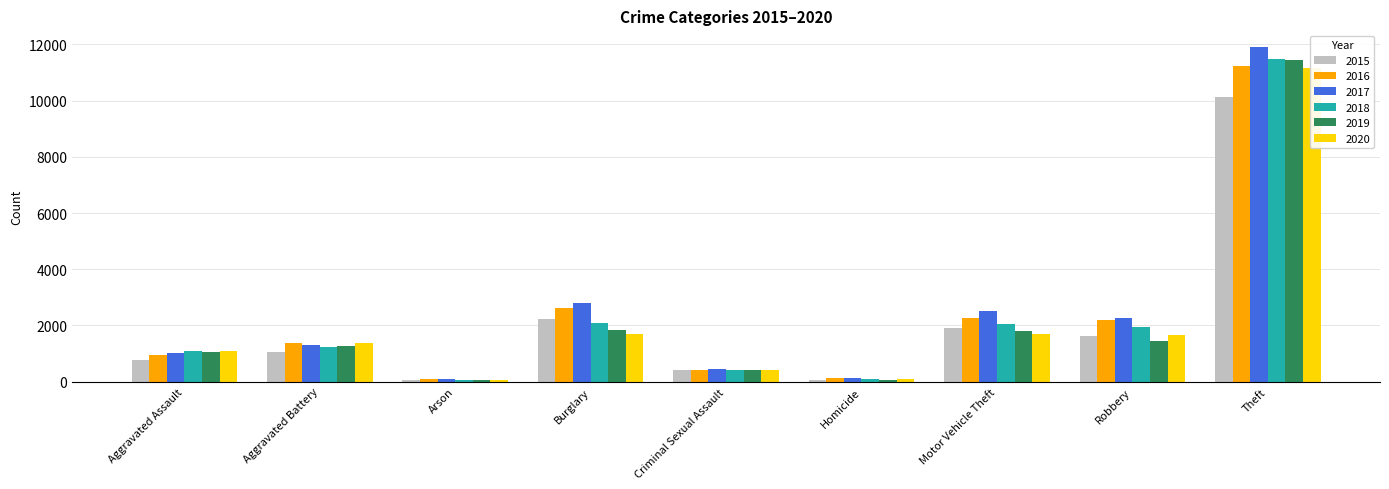

What is the greatest value displayed?

11903